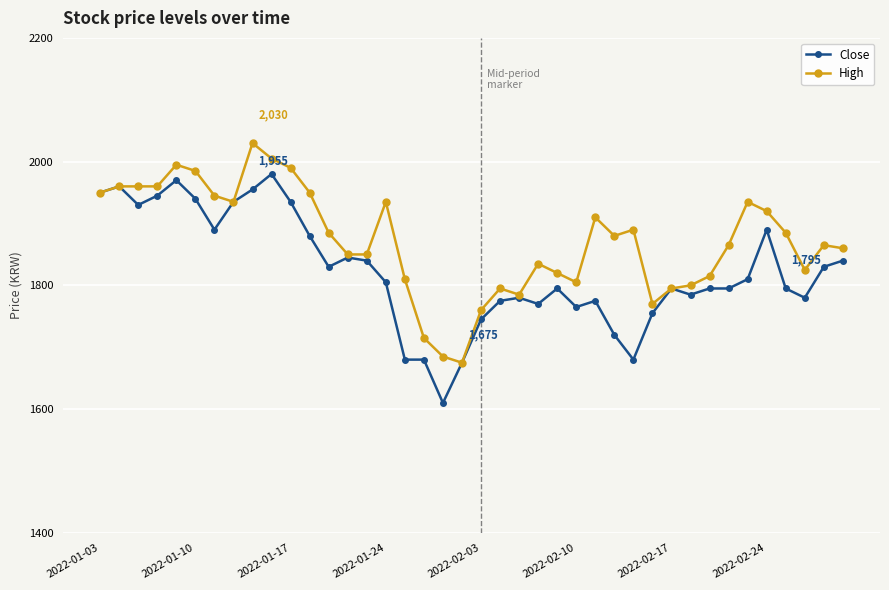

Which series has the largest total across all categories?

High